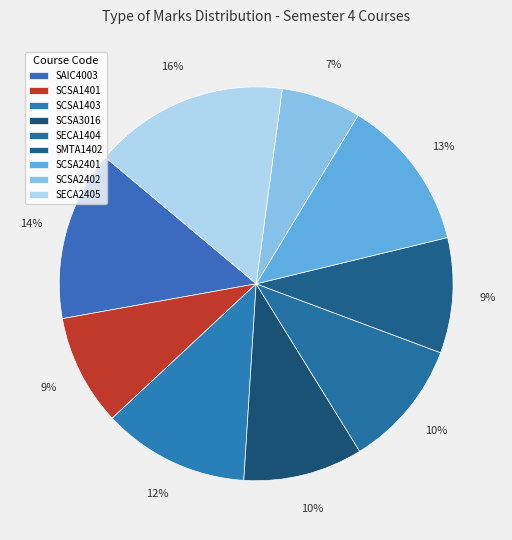

Which slice is the smallest?

SCSA2402